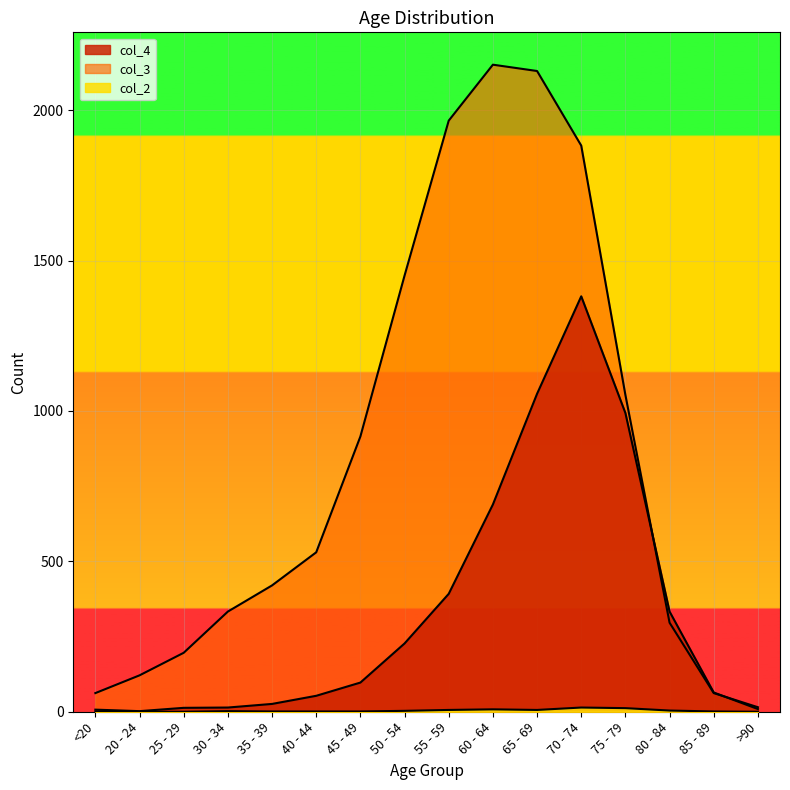

What is the difference between the col_3 values at 65 - 69 and 40 - 44?

1600